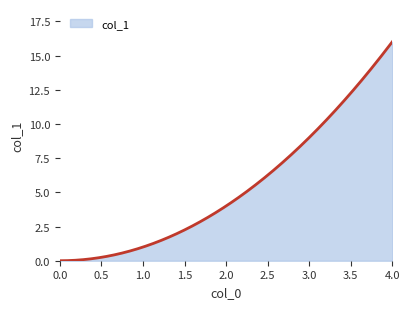

Does the chart display data point markers on the line(s)?

No